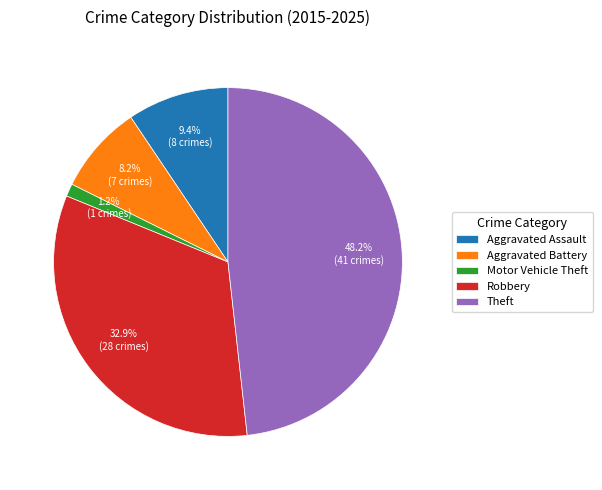

To the nearest percent, what is the combined percentage of Theft and Motor Vehicle Theft?

49%